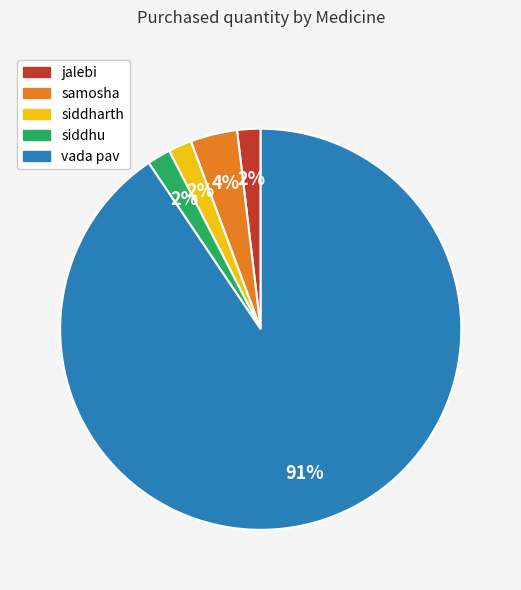

To the nearest percent, what portion does jalebi represent?

2%